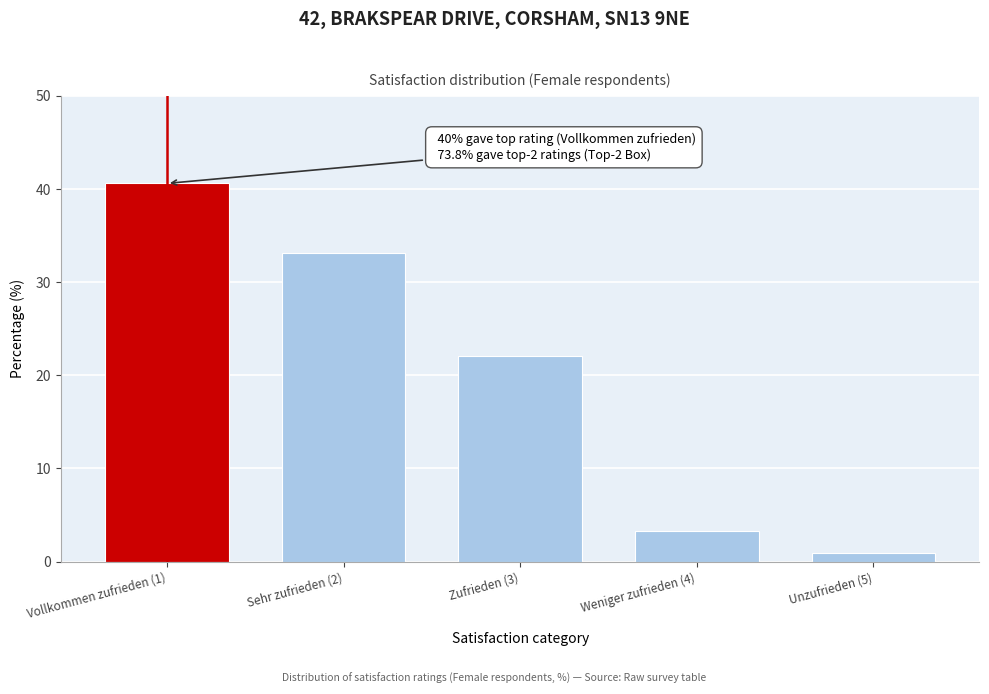

Reading left to right, list all the values displayed in this chart.

40.6	33.2	22.1	3.3	0.9